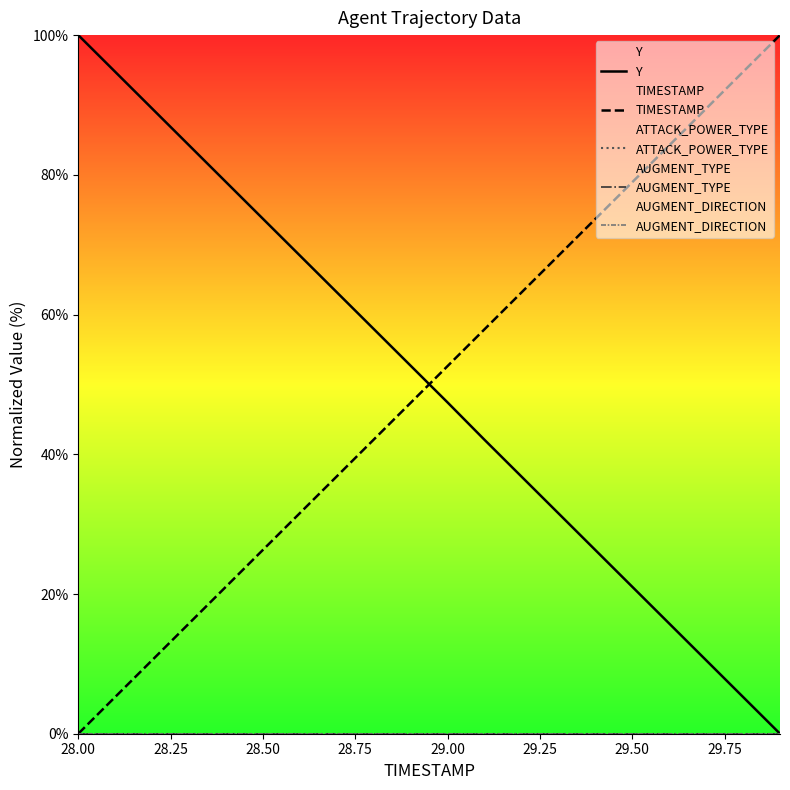

Does the chart display data point markers on the line(s)?

No